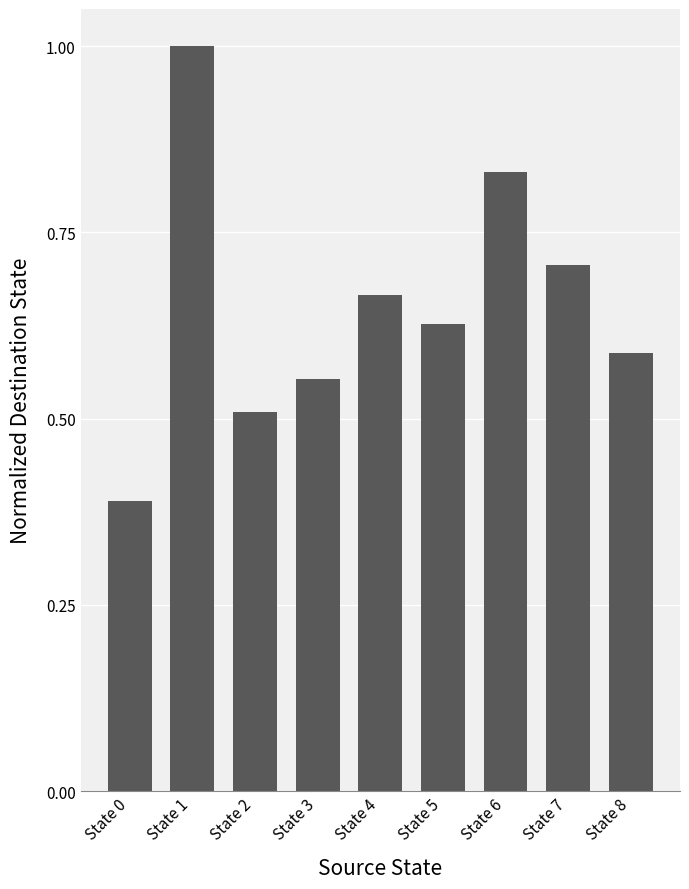

What is the change in value from State 1 to State 4?

-0.3